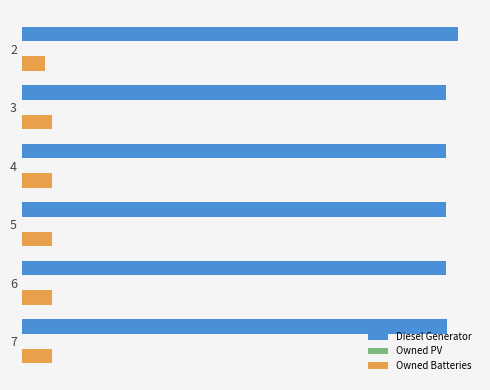

Reading right to left, list all the values displayed in this chart.

Diesel Generator: 2267.0	2265.0	2265.0	2265.0	2265.0	2329.0
Owned PV: 0.2	0.2	0.2	0.2	0.2	0.2
Owned Batteries: 162.0	162.0	162.0	162.0	162.0	124.0